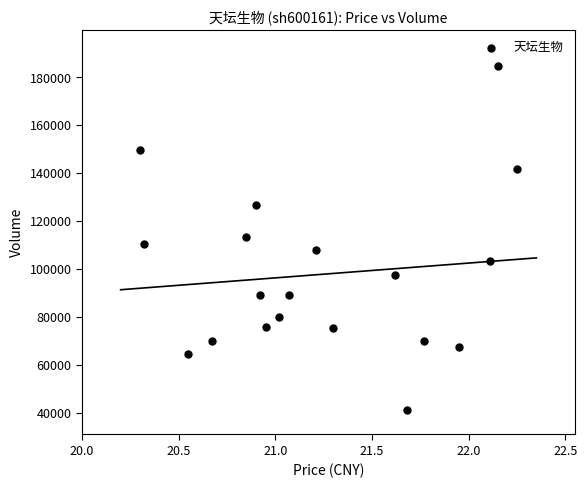

What is the range of Y values (max minus min)?

143811